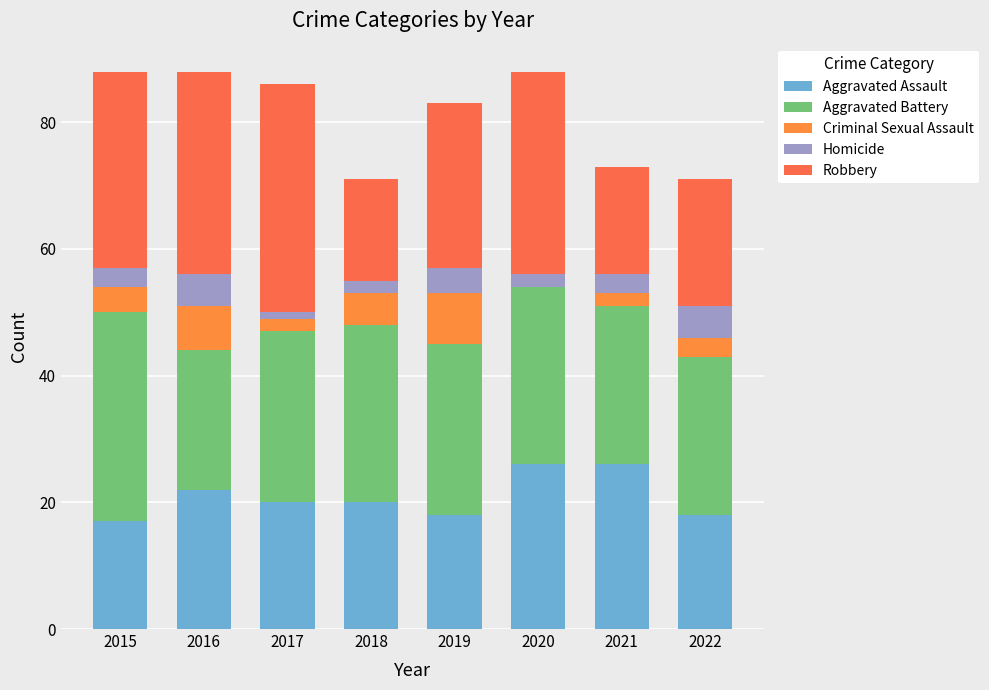

Does the chart contain stacked bars?

Yes